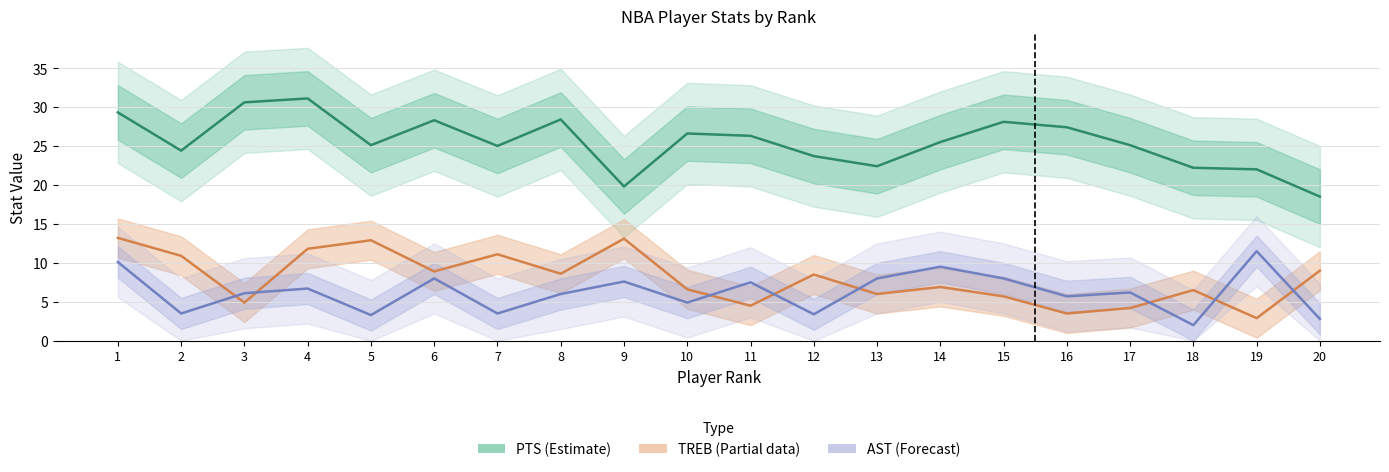

Is it true that AST (Forecast) equals 6.1 at 3?

True